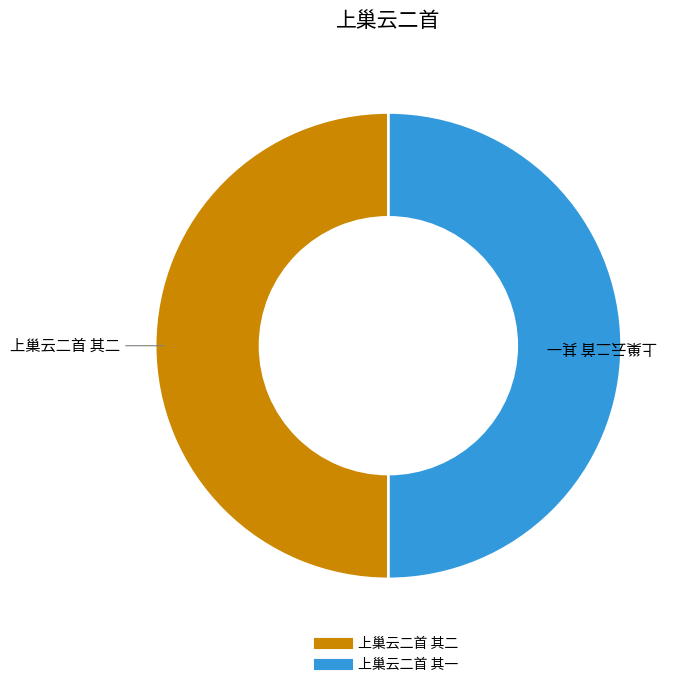

The 上巢云二首 其一 slice represents 50% of the pie. True or false?

True